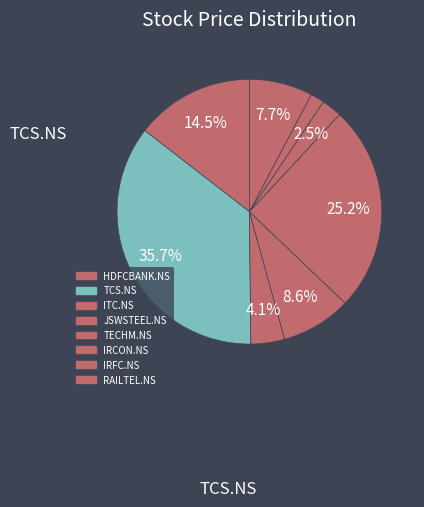

Combined, do RAILTEL.NS and IRFC.NS account for over 50%?

No